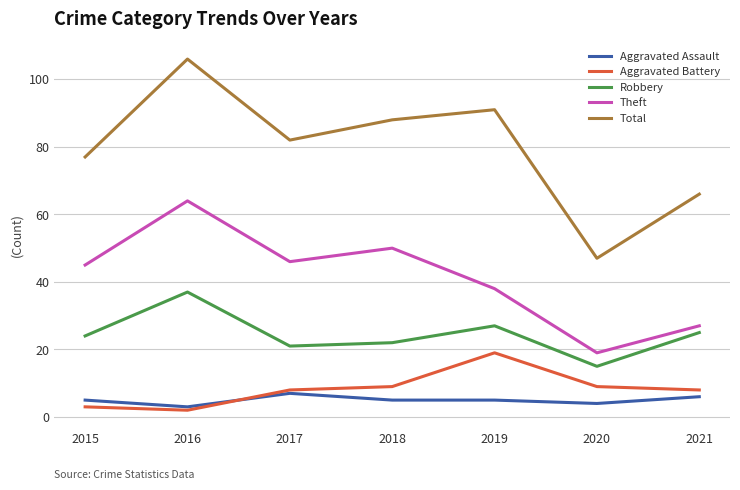

Is the value of Aggravated Battery at 2019 greater than the value of Aggravated Assault at 2018?

Yes